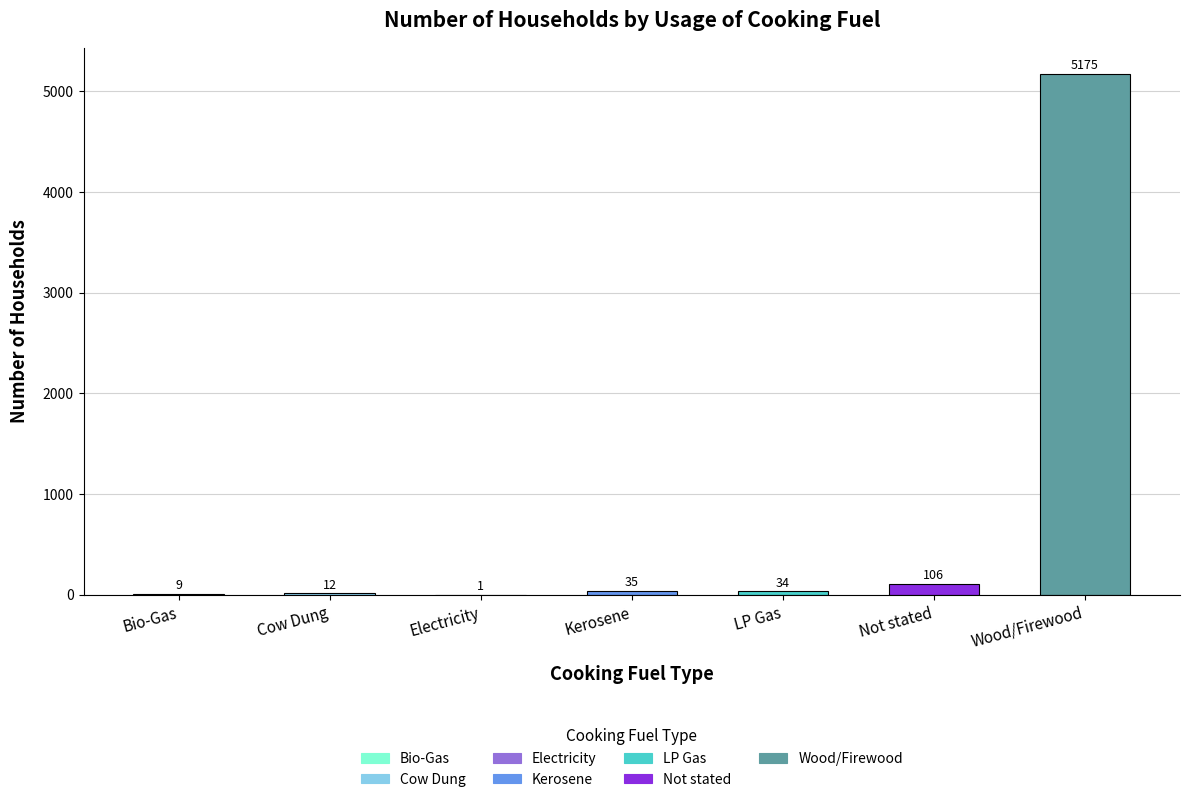

Are the bars horizontal?

No